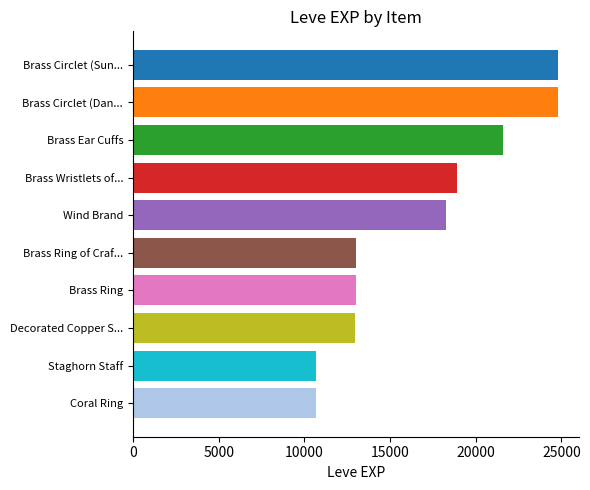

Which has a higher value, Brass Ring or Coral Ring?

Brass Ring